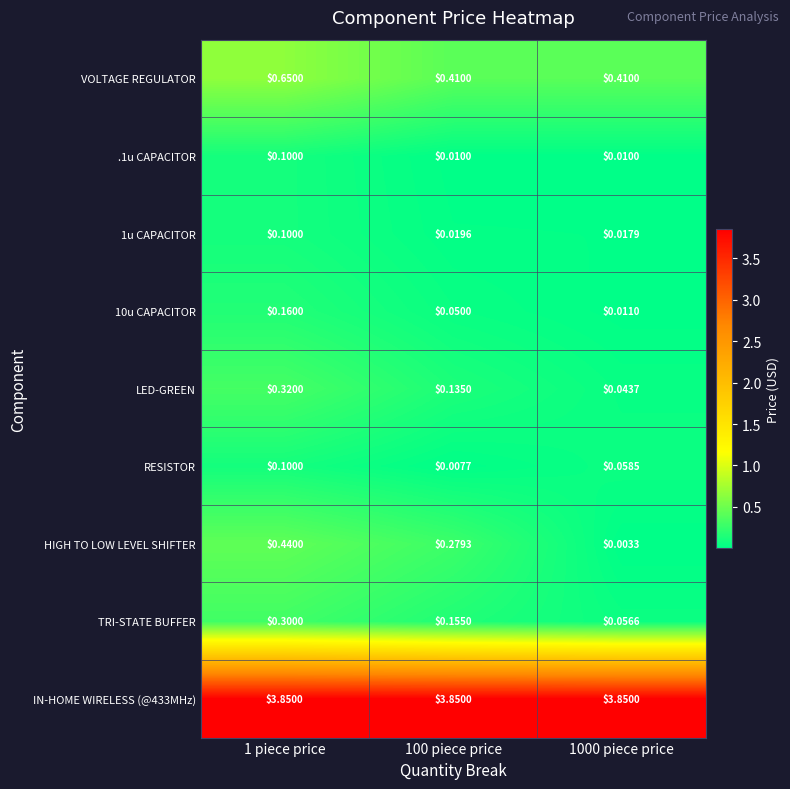

Which series has the largest range (max minus min)?

HIGH TO LOW LEVEL SHIFTER